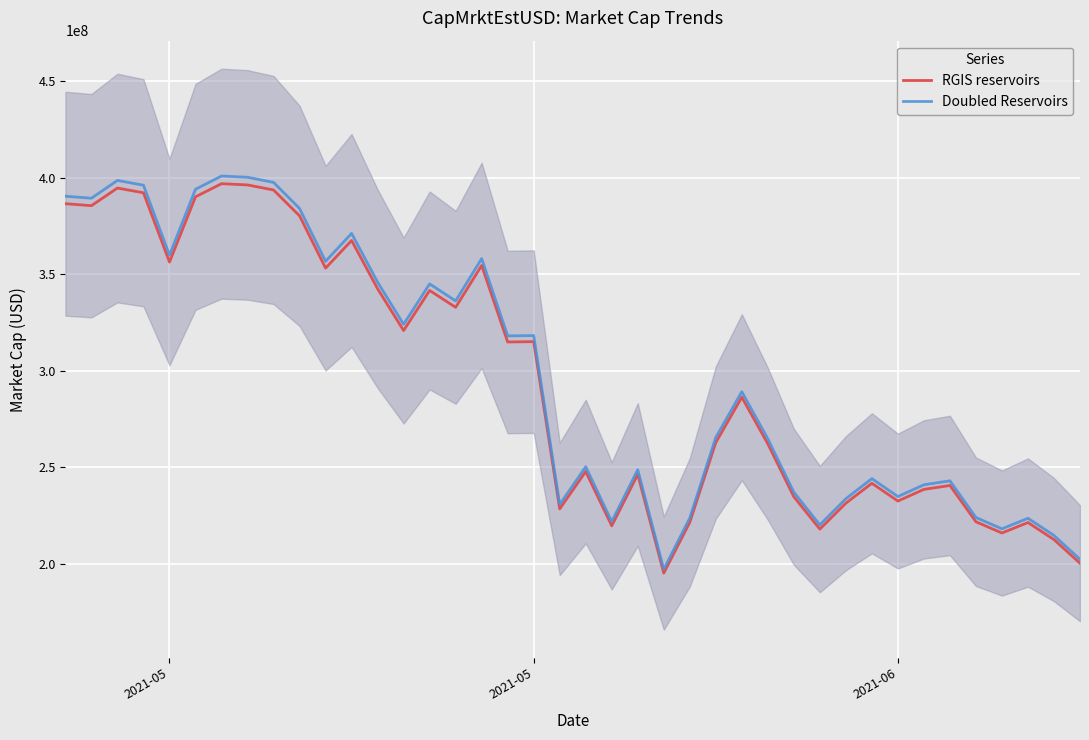

True or false: RGIS reservoirs has more than 0 interior local peaks.

True